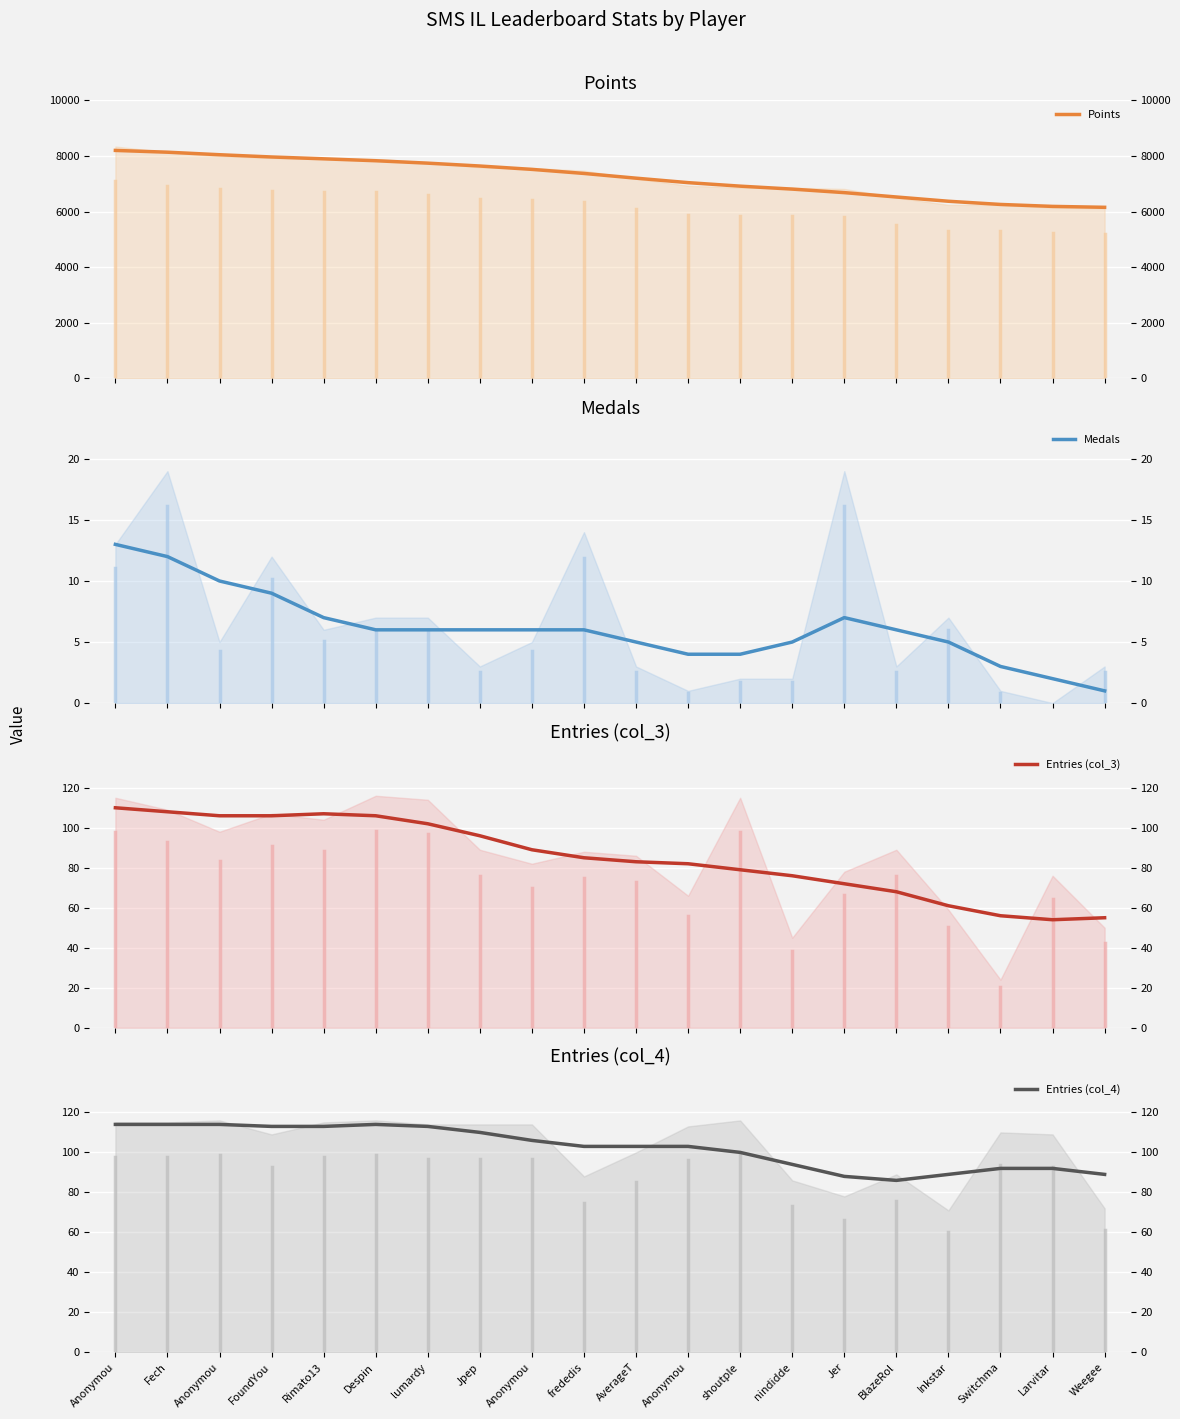

What is the difference between the highest and lowest values at shoutple?

6911